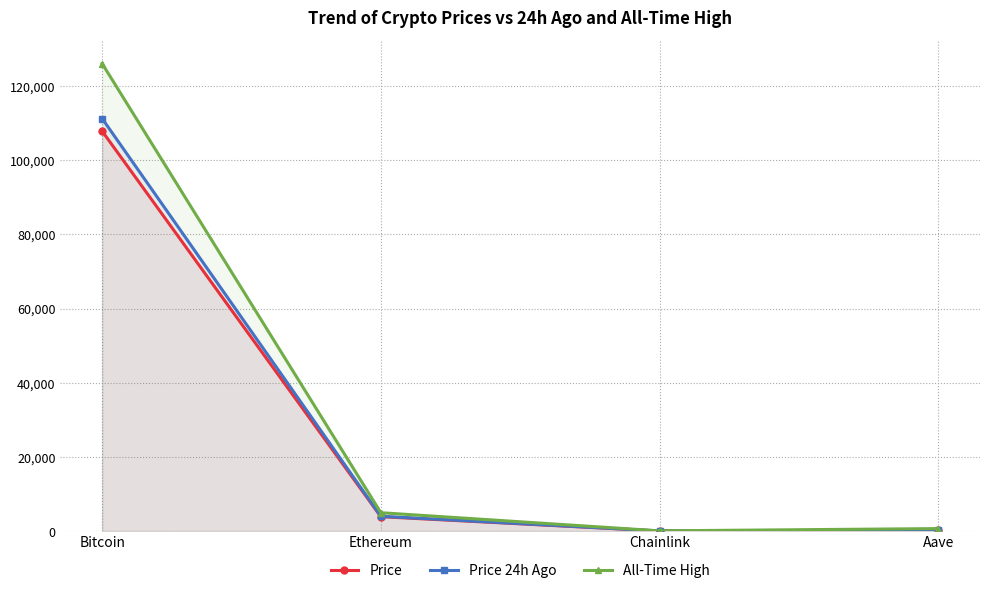

What is the maximum value for Price?

107848.0